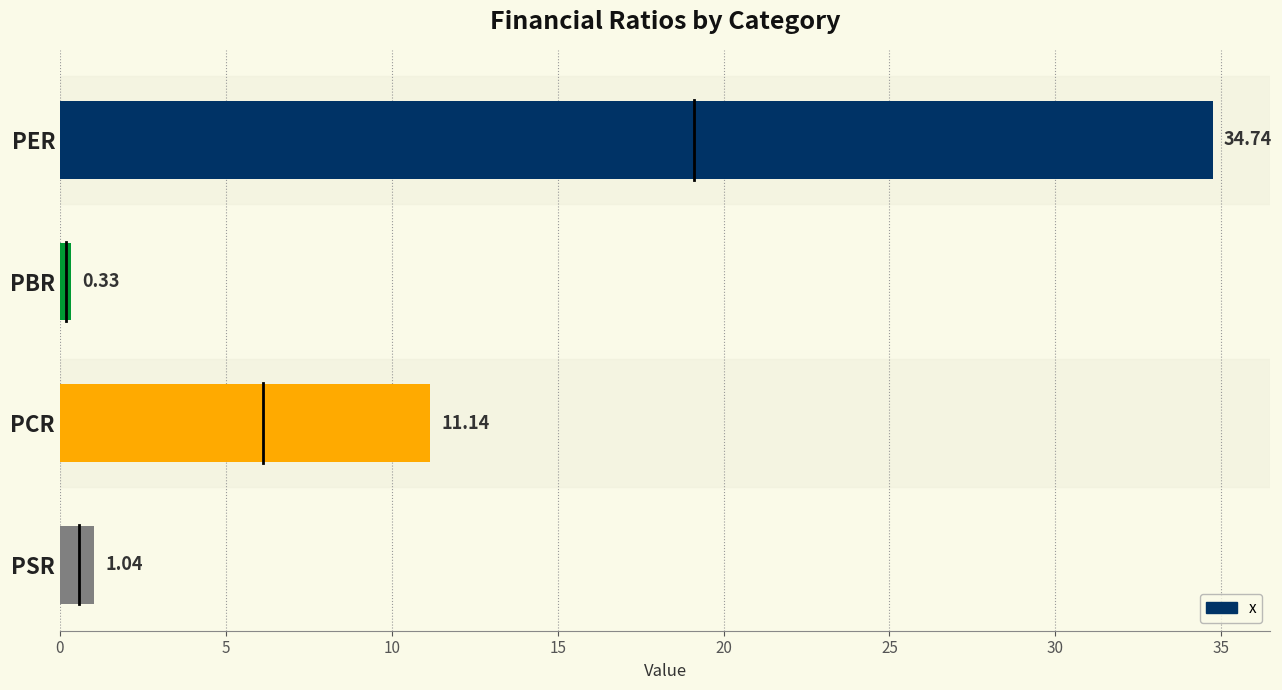

What is the average value?

11.8